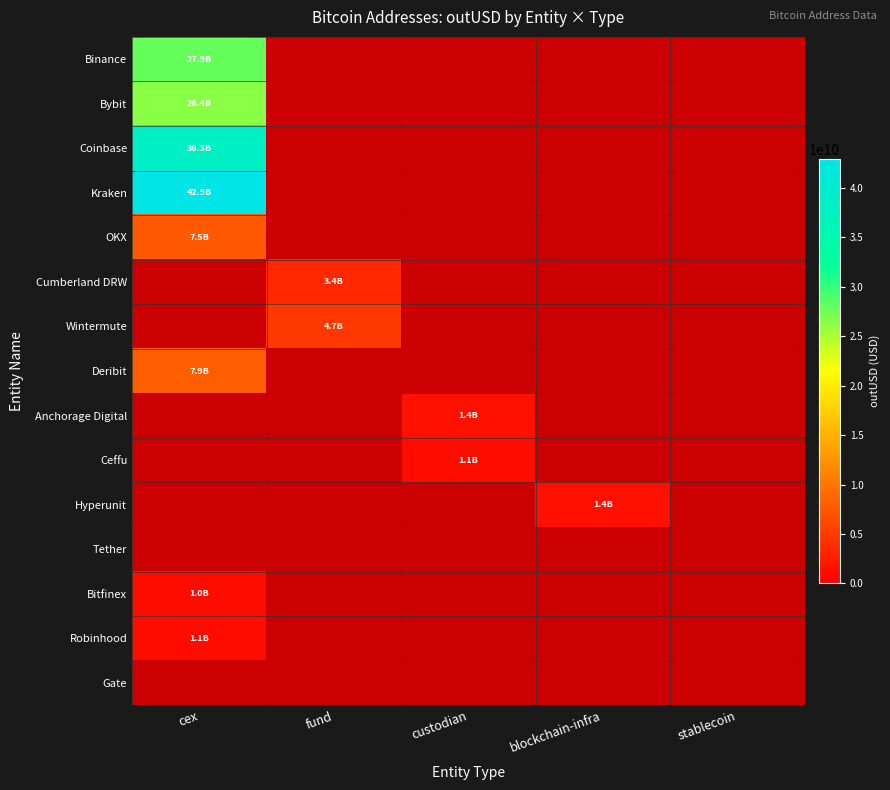

True or false: Cumberland DRW has a value of 3396928952.9 at fund.

True